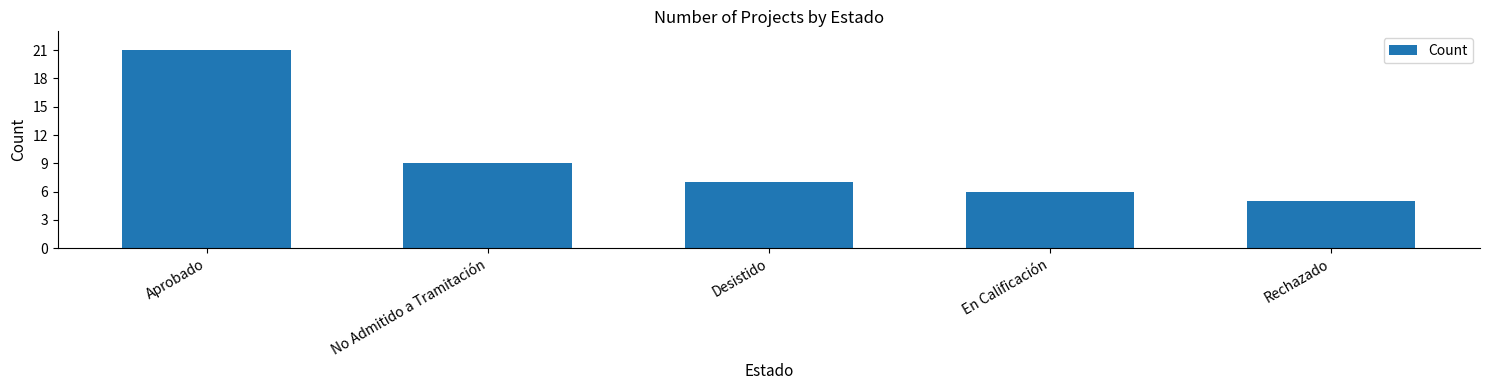

List the labels in order of value, largest first.

Aprobado, No Admitido a Tramitación, Desistido, En Calificación, Rechazado